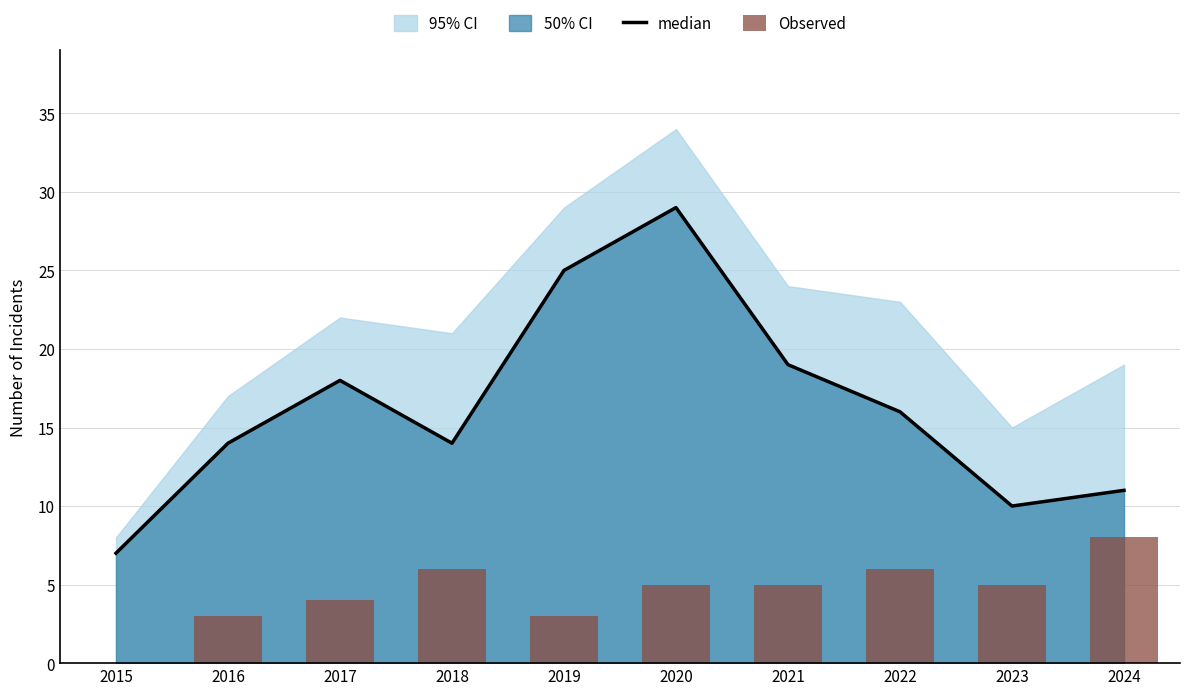

What is the total value across all series at 2022?

22